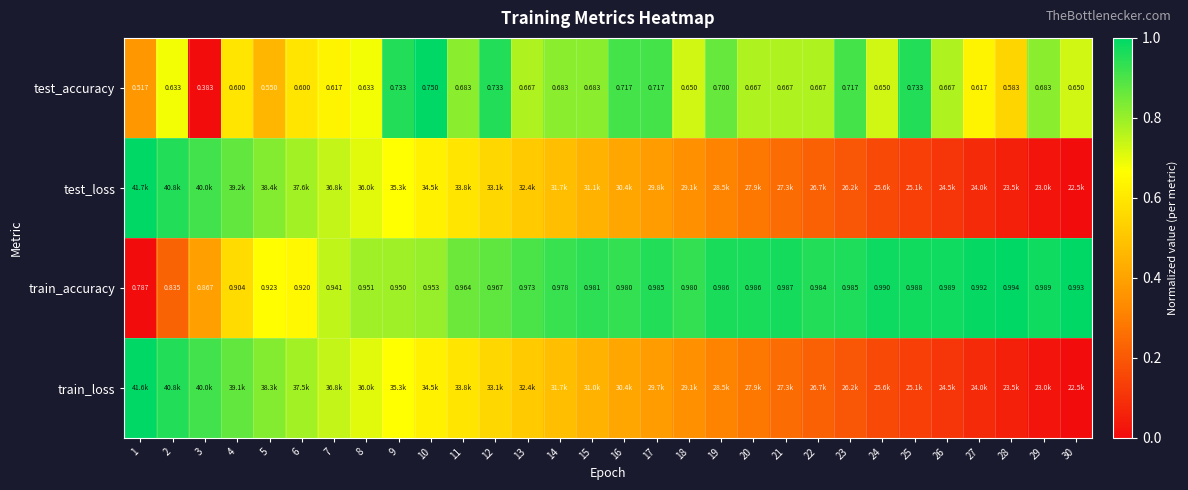

Between 13 and 22, which series saw the biggest shift?

train_loss